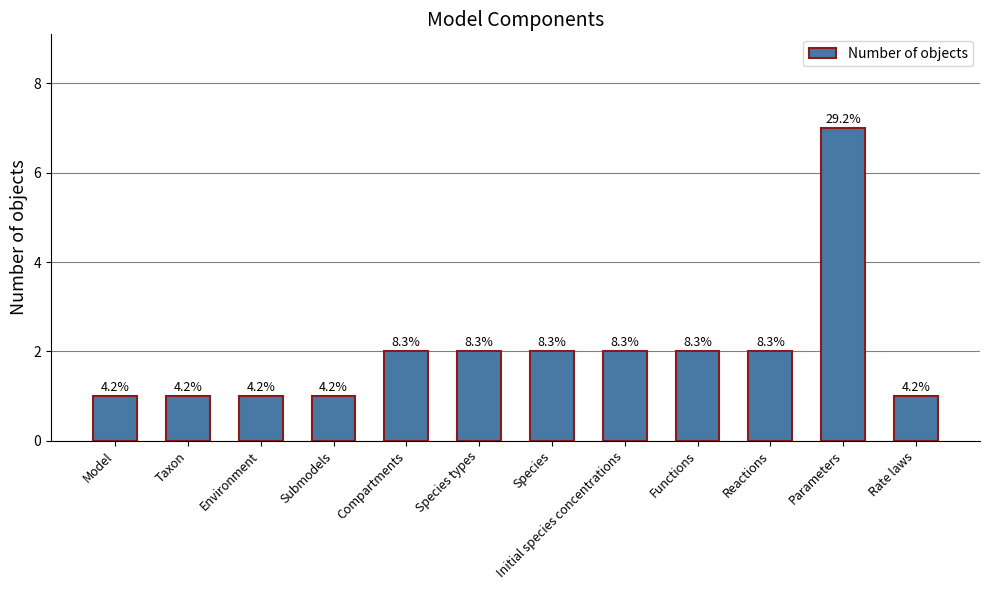

The value at Functions is 3. True or false?

False